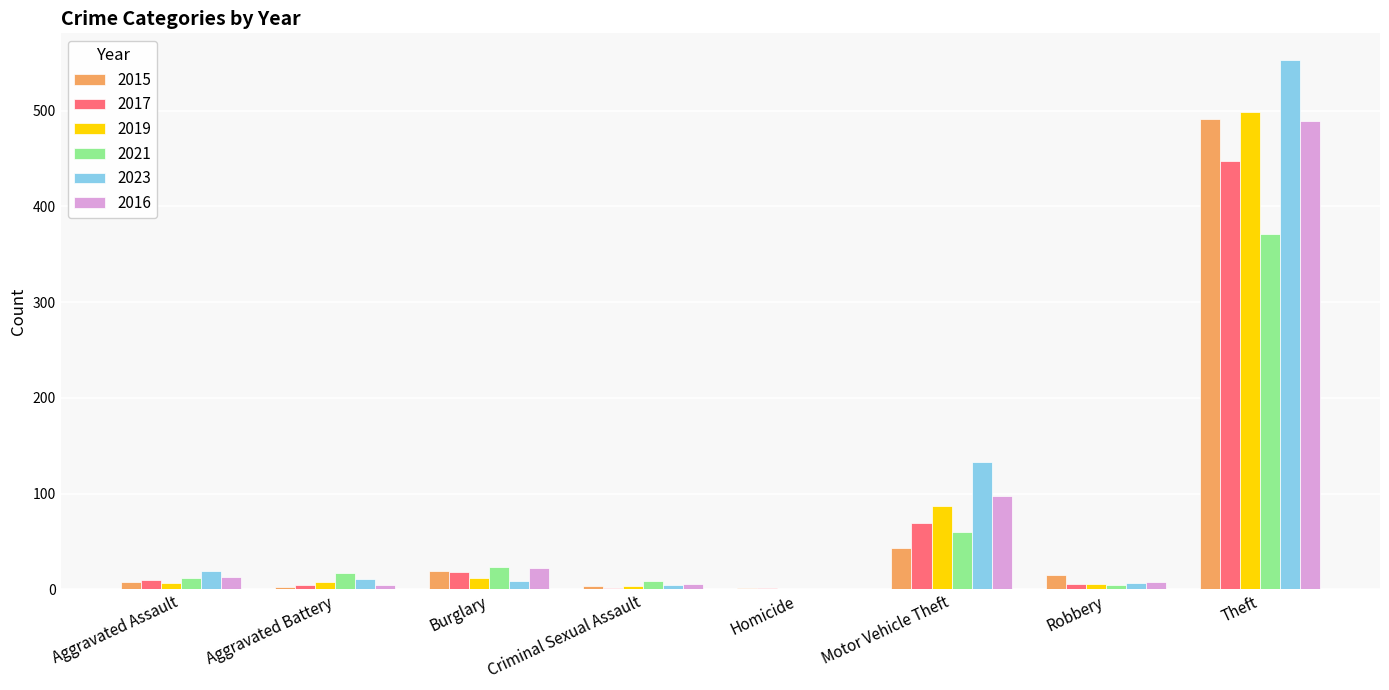

Which category has the highest value across all series?

Theft